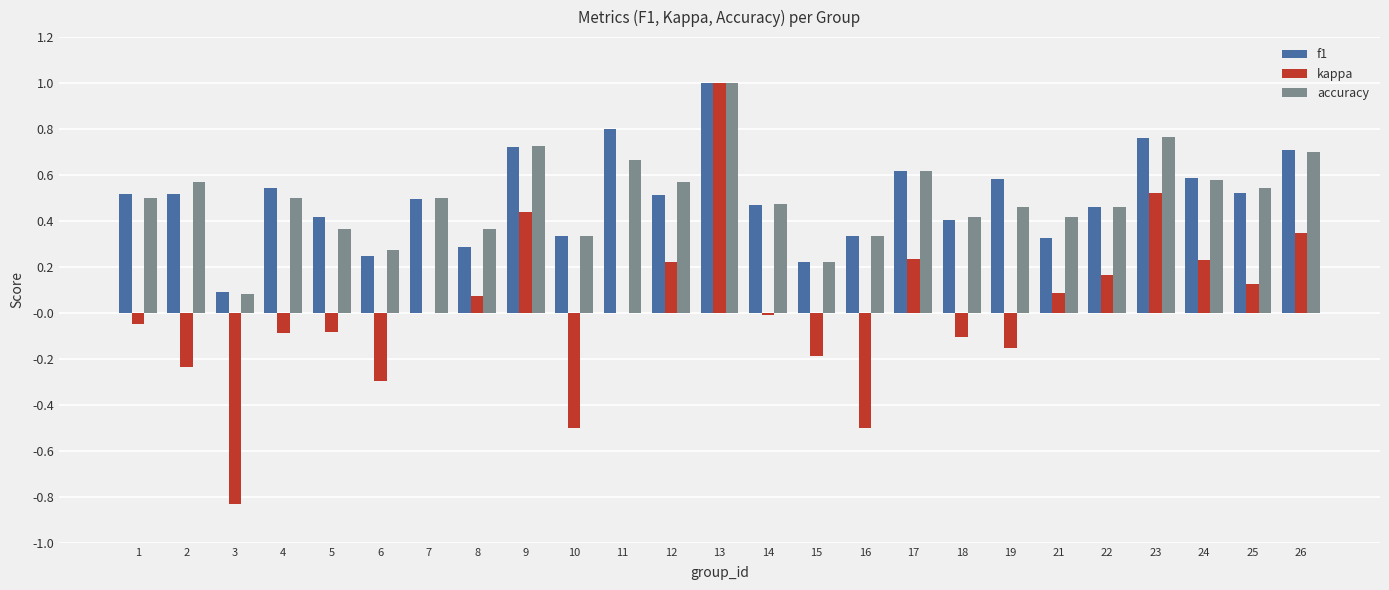

What is the maximum value shown in the chart?

1.0